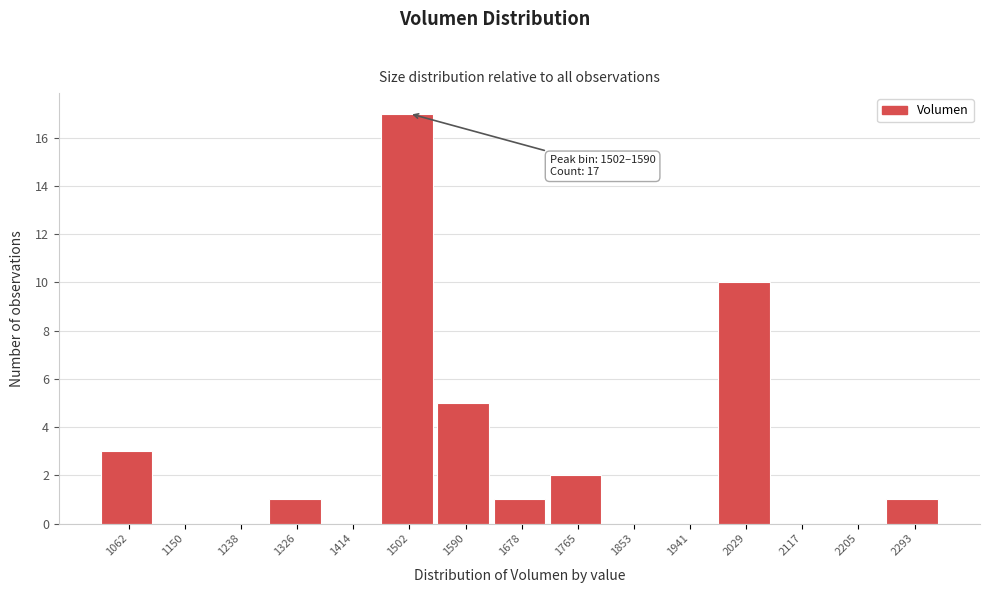

Reading left to right, extract all data points from this chart.

1062=3	1150=0	1238=0	1326=1	1414=0	1502=17	1590=5	1678=1	1765=2	1853=0	1941=0	2029=10	2117=0	2205=0	2293=1